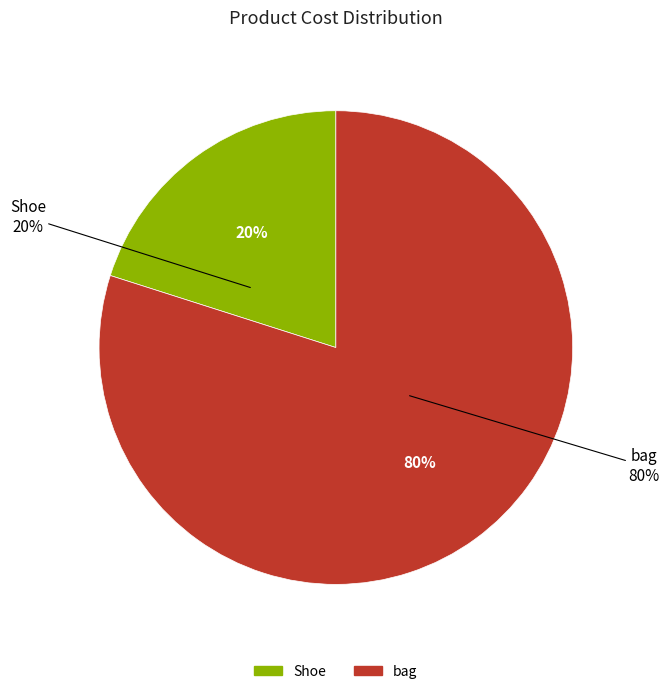

Is bag the majority of the pie?

Yes